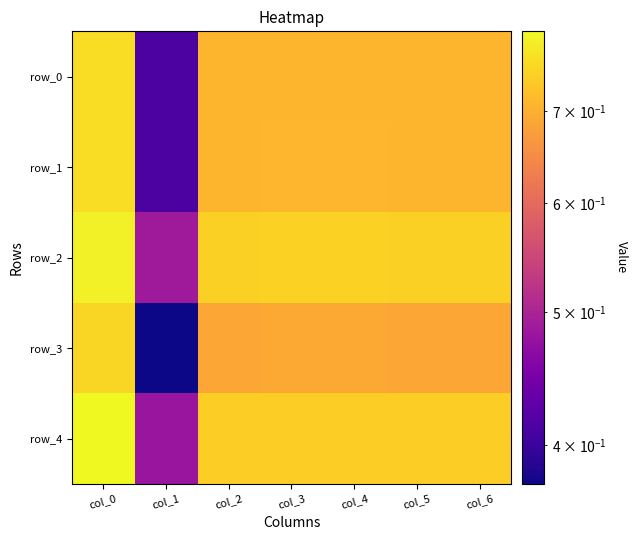

What is the difference between the maximum and minimum values in the row_0 series?

0.3